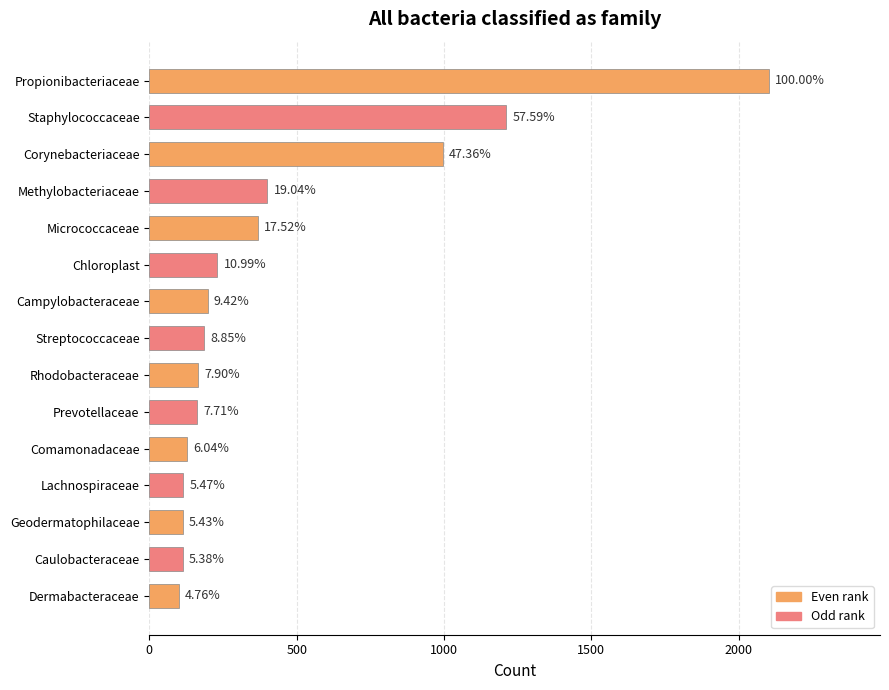

Does the chart contain any negative values?

No